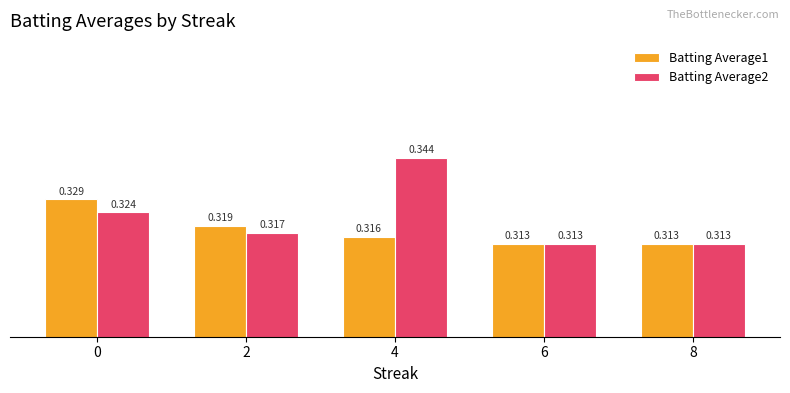

What is the sum of all Batting Average1 values?

1.6